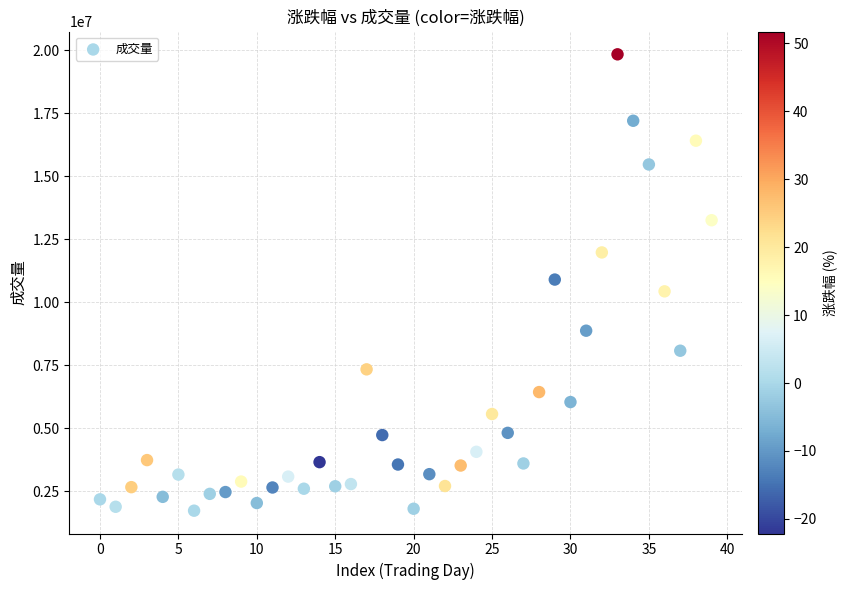

What is the range of Y values (max minus min)?

18107806